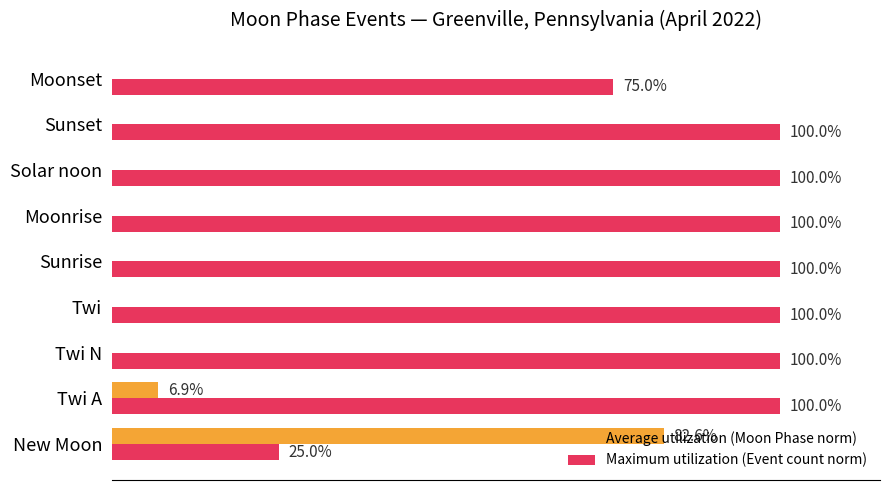

Which series has the largest total across all categories?

Maximum utilization (Event count norm)